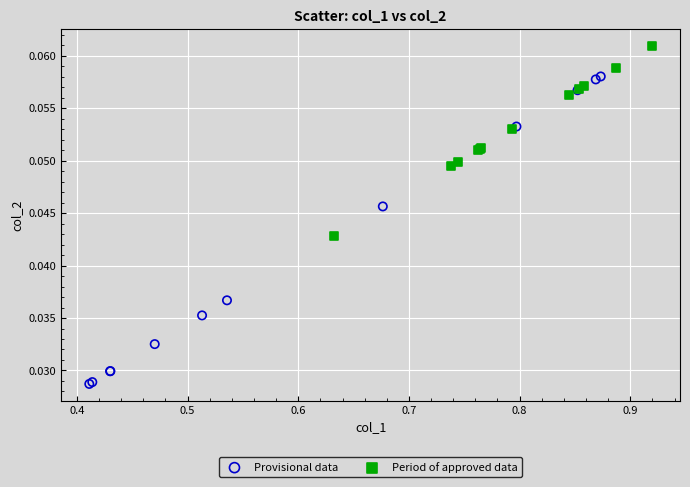

Which series reaches the maximum Y coordinate?

Period of approved data